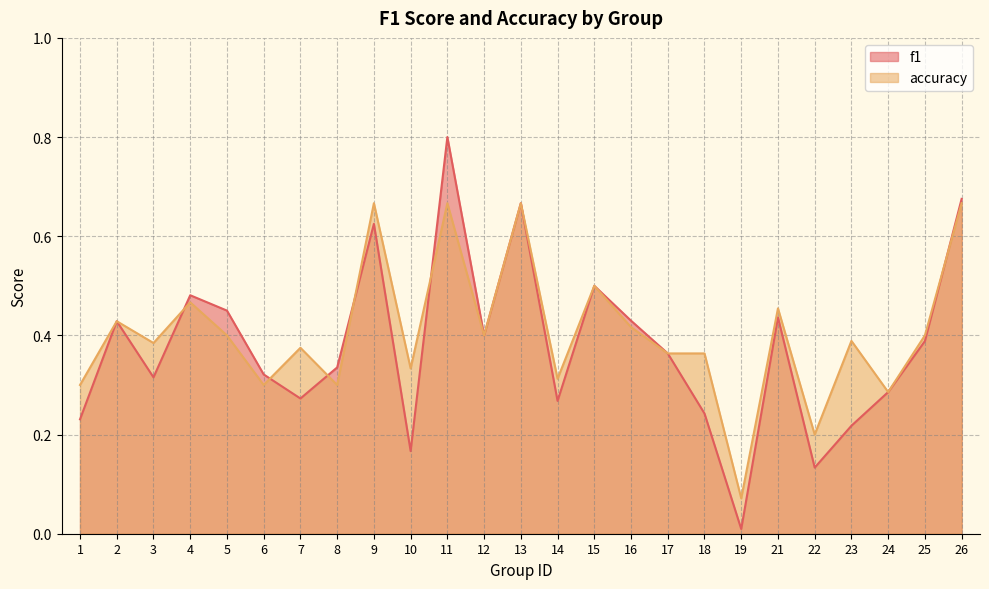

How many interior local peaks does the f1 series have?

7